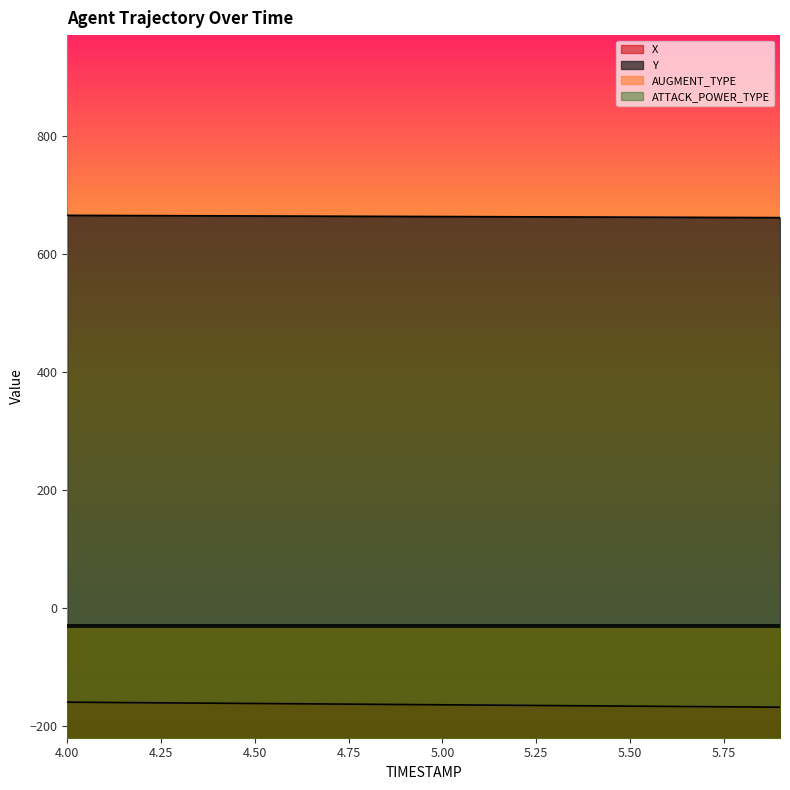

True or false: X has a value of -75.1 at 4.9.

False